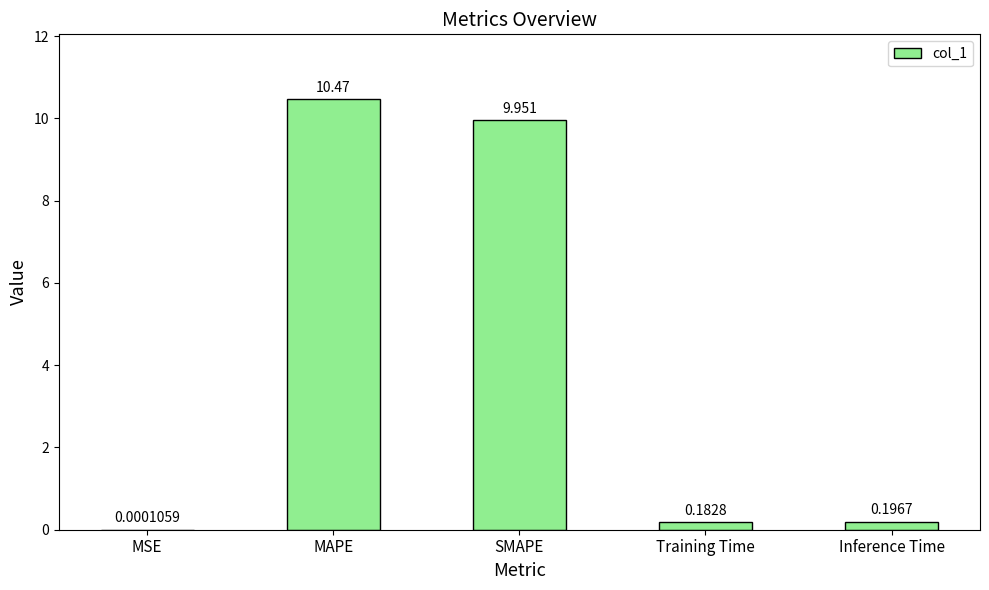

Between SMAPE and MAPE, which is larger?

MAPE